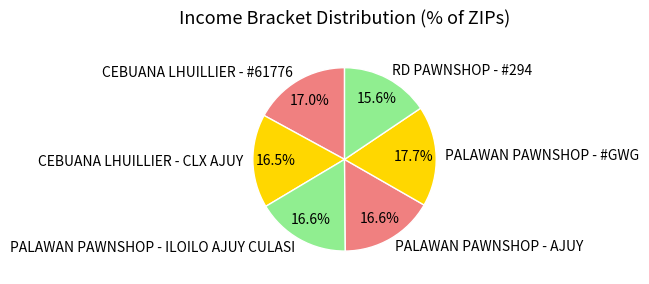

Combined, do CEBUANA LHUILLIER - #61776 and PALAWAN PAWNSHOP - ILOILO AJUY CULASI account for over 50%?

No